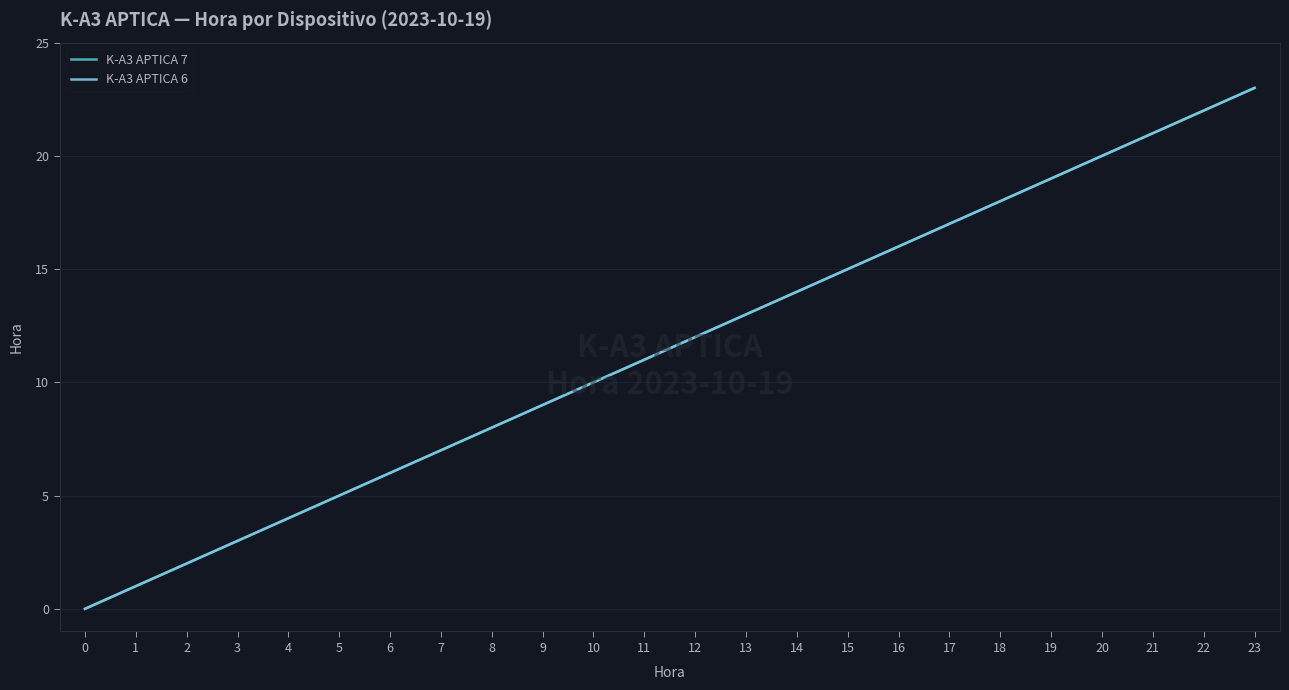

Does the chart have visible grid lines?

Yes